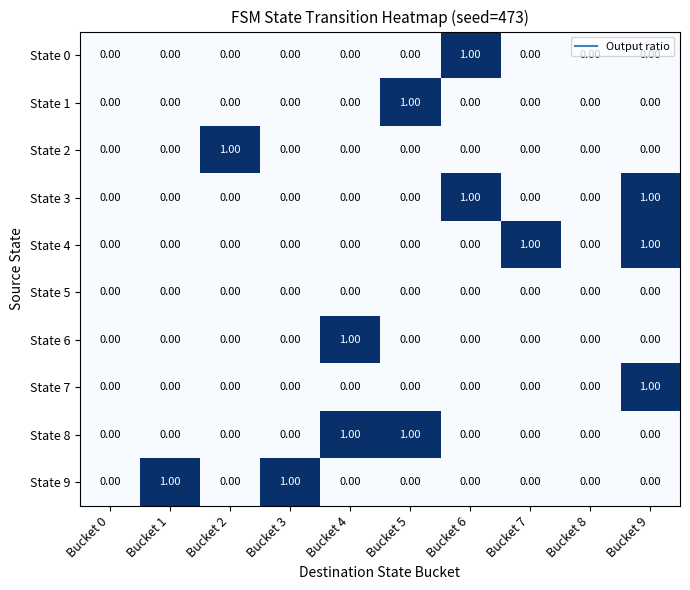

At which category is the sum across all series the highest?

Bucket 9